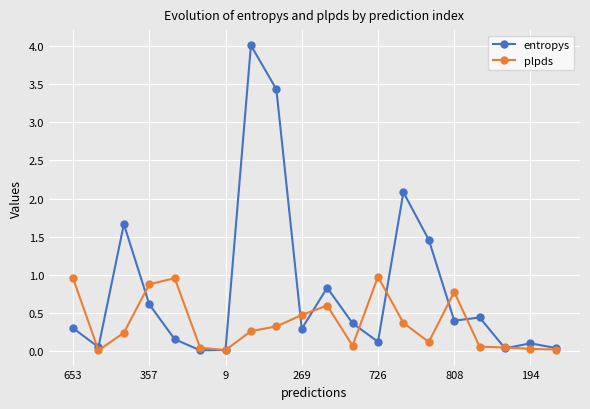

What is the maximum value for entropys?

4.0